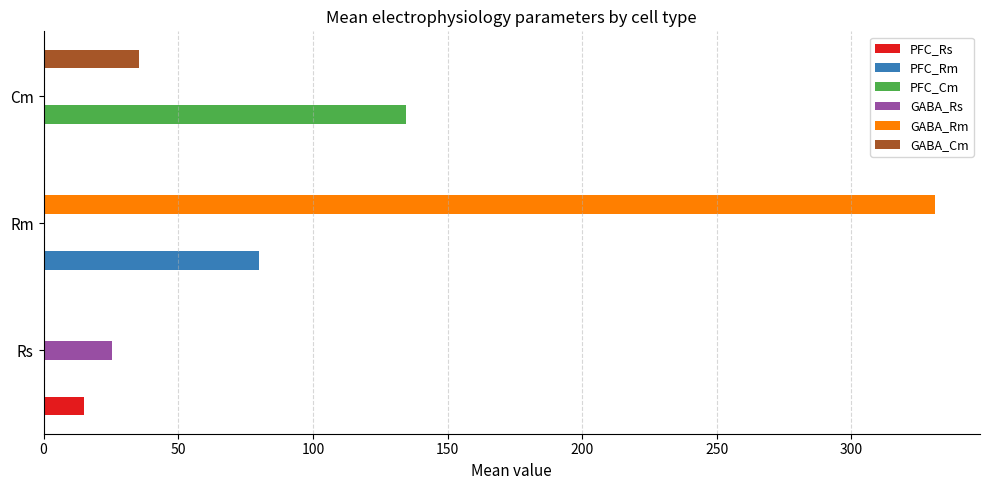

Between Rs and Rm, which series saw the biggest shift?

GABA_Rm